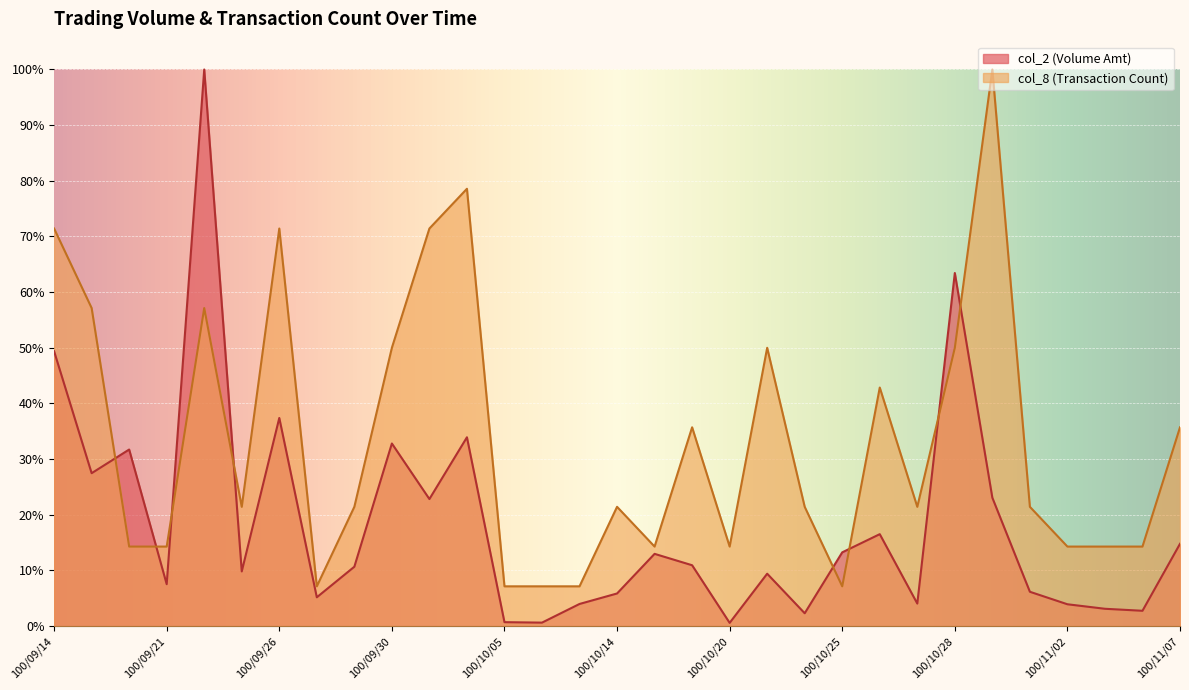

What position from the left is 100/09/30?

10